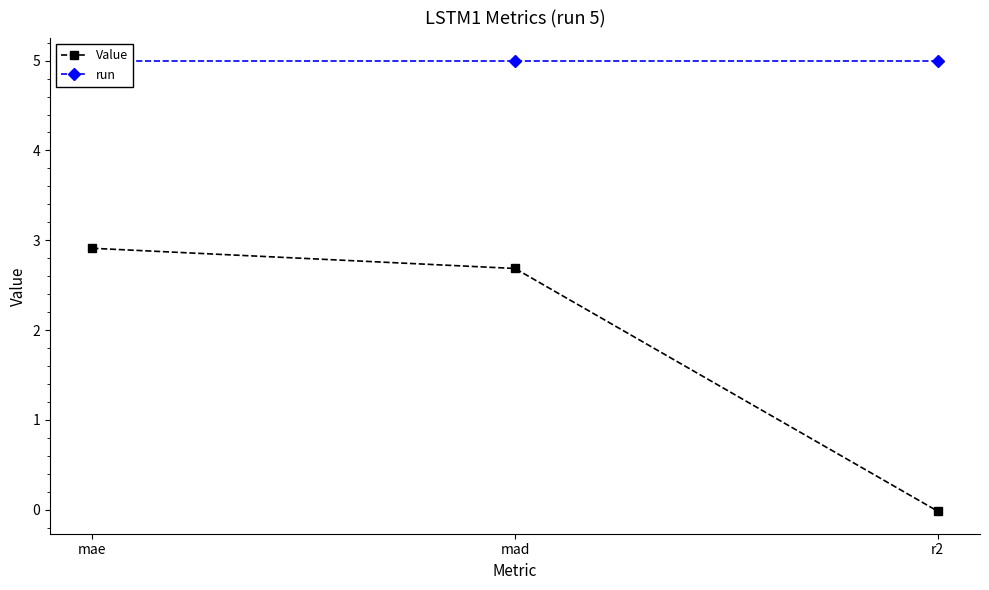

At which label is Value closest to 1?

r2